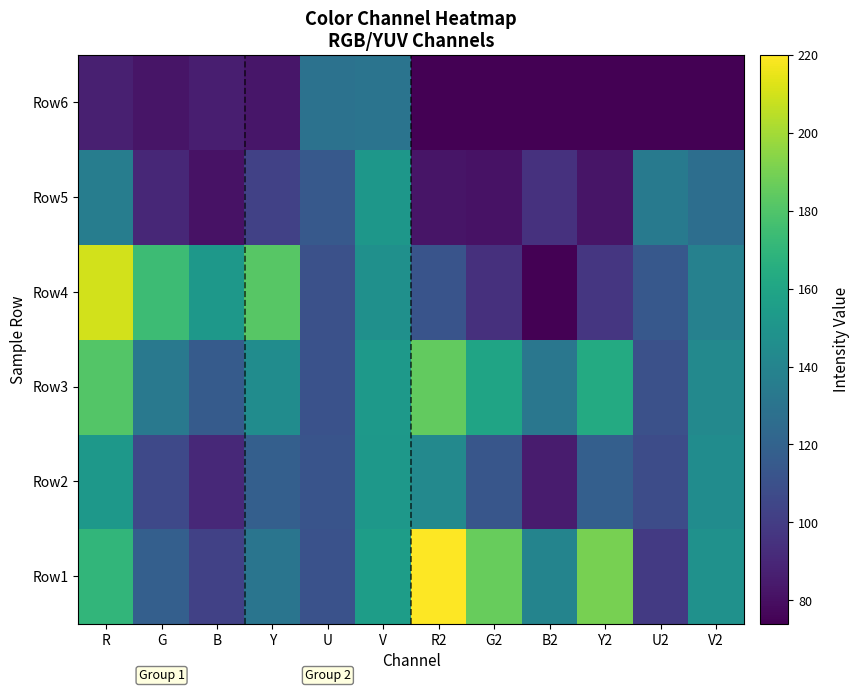

Which label corresponds to the largest value in the chart?

R2